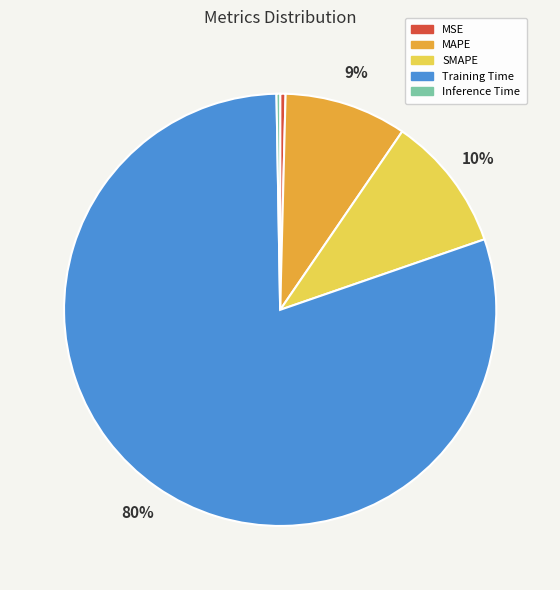

Which has a higher value, MAPE or MSE?

MAPE